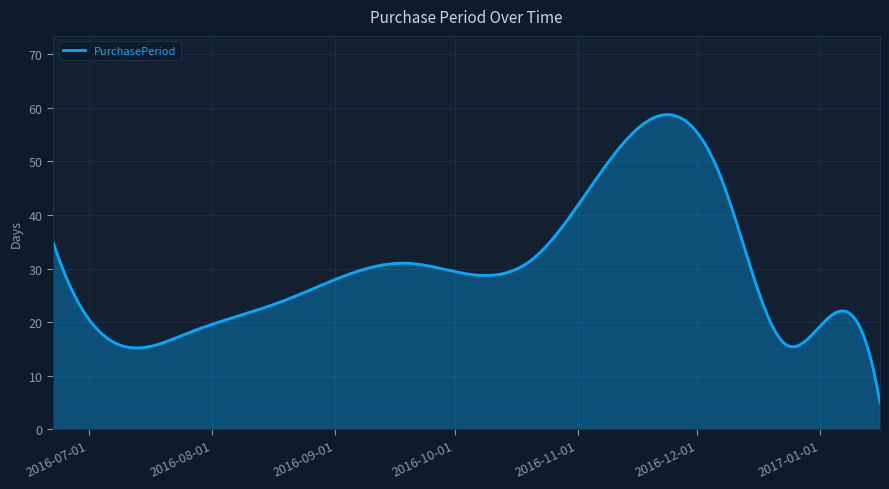

What is the difference between the maximum and second lowest values?

50.9